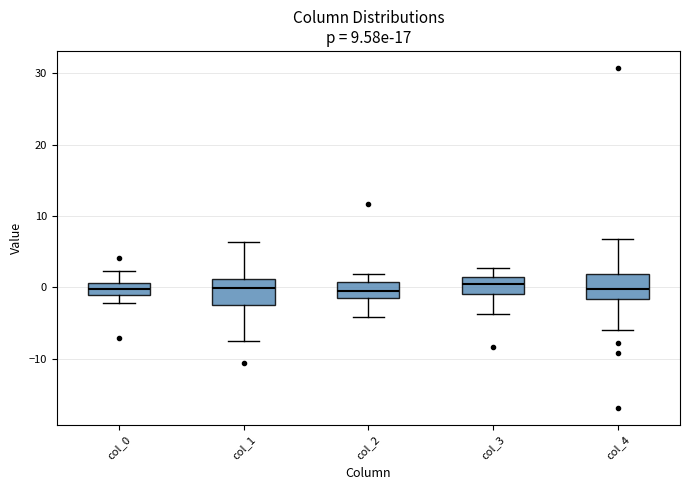

Where is the lower edge of the box for col_0 on the y-axis? The values are not printed on the chart, so give them approximately, as read against the axis.

-1